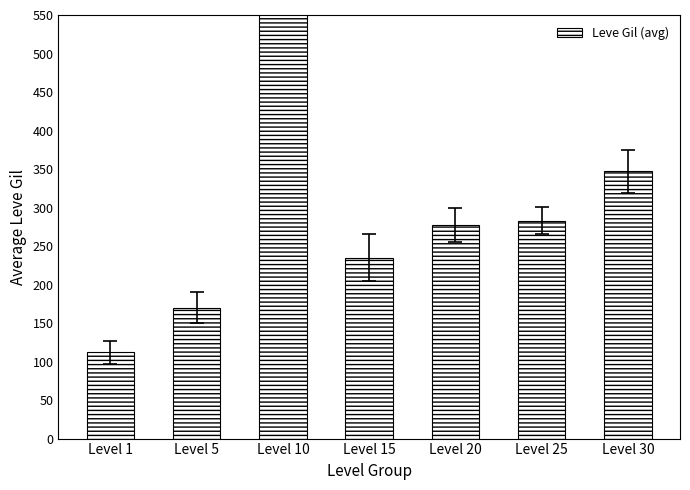

Which label corresponds to the largest value in the chart?

Level 10